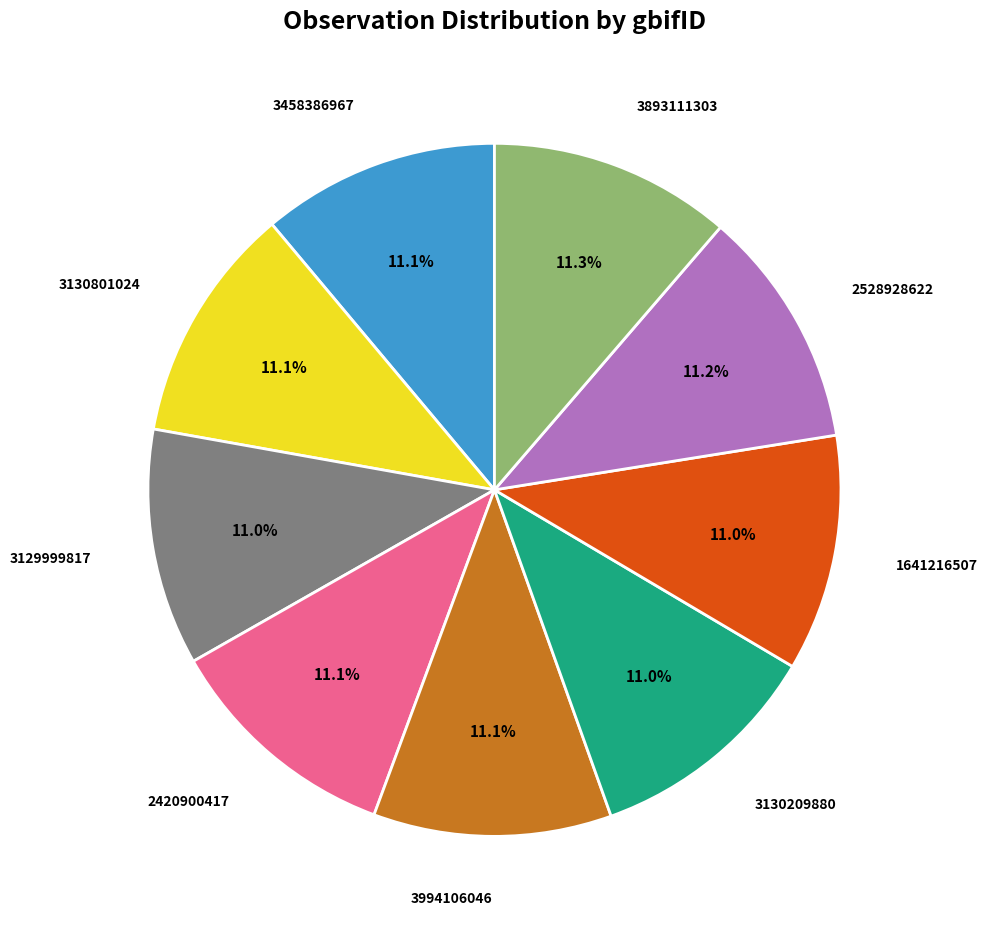

To the nearest percent, what percentage of the pie is 2528928622?

11%